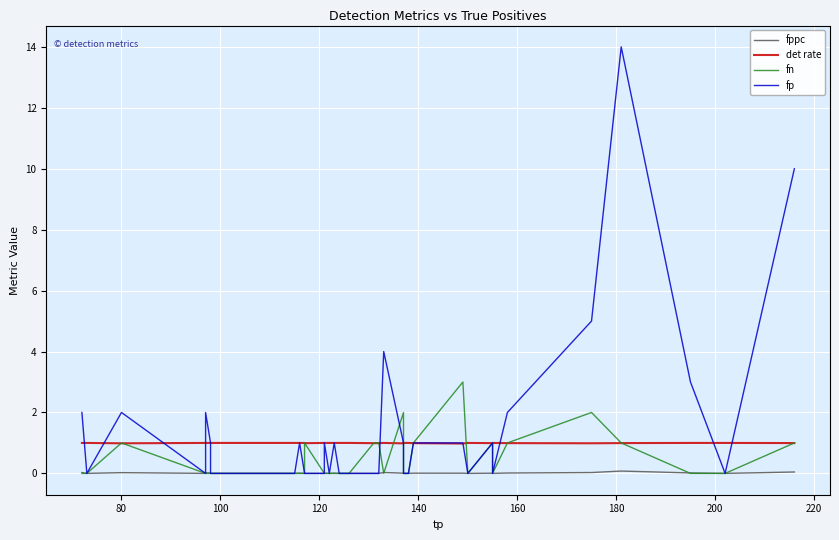

What is the difference between the maximum and second lowest values in the fn series?

3.0